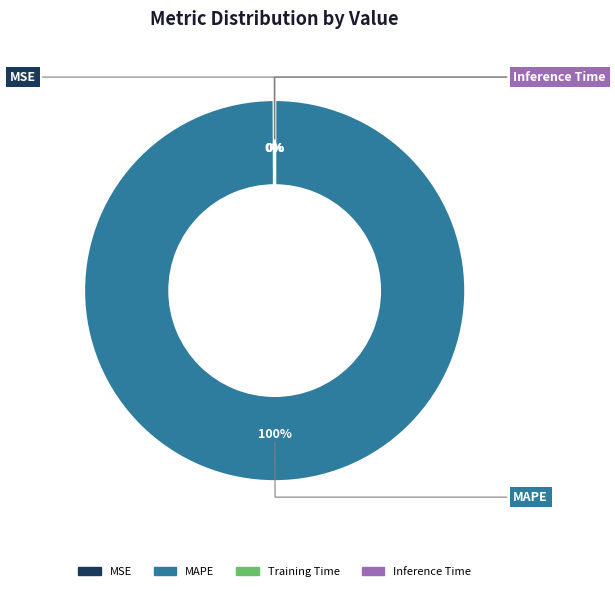

Is there a majority slice in this chart?

Yes